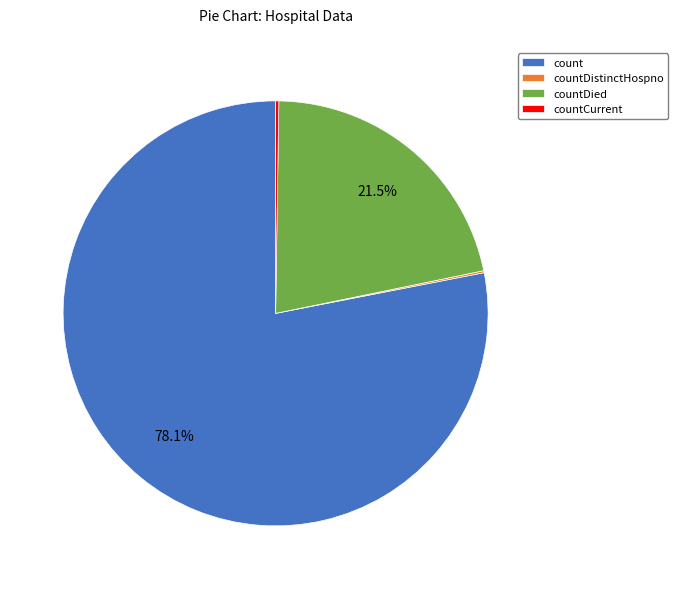

True or false: countDied accounts for 11% of the total.

False